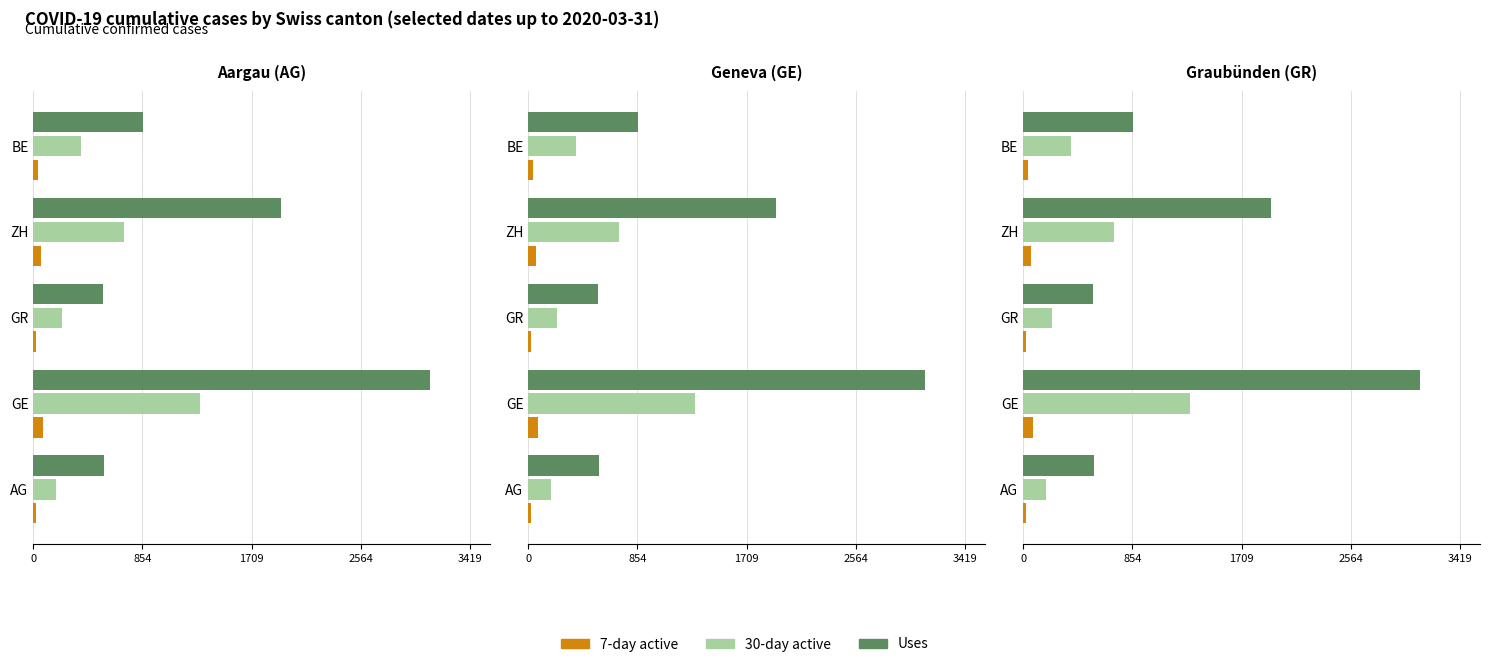

What is the value of the Uses bar at the 3rd from the left?

547